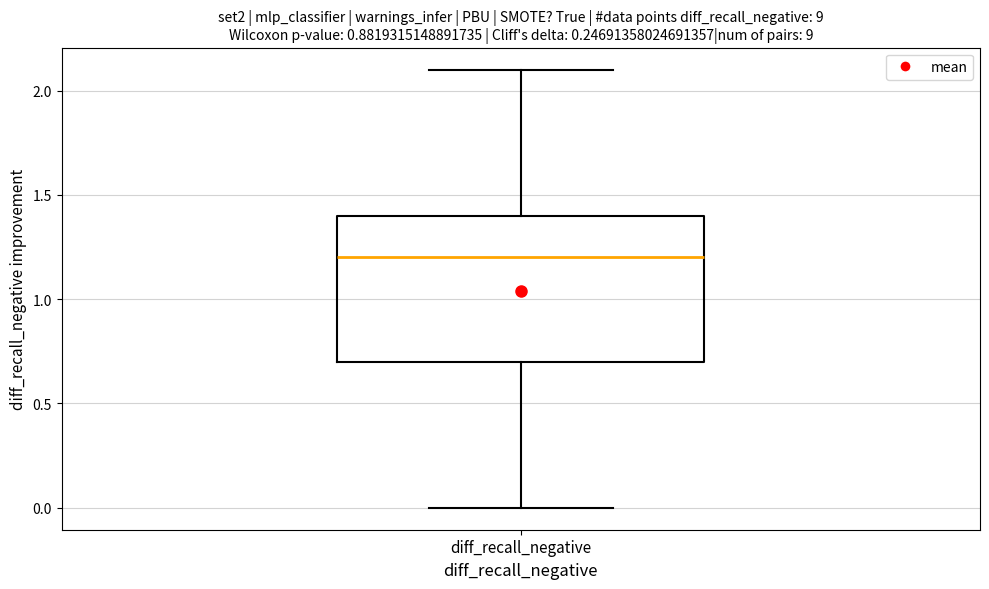

Transcribe this box plot: give where the median line is, the range the box spans, and where the two whiskers end, as read against the y-axis. The values are not printed on the chart, so give them approximately, as read against the axis.

median 1.2, box 0.7 to 1.4, whiskers 0.0 to 2.1